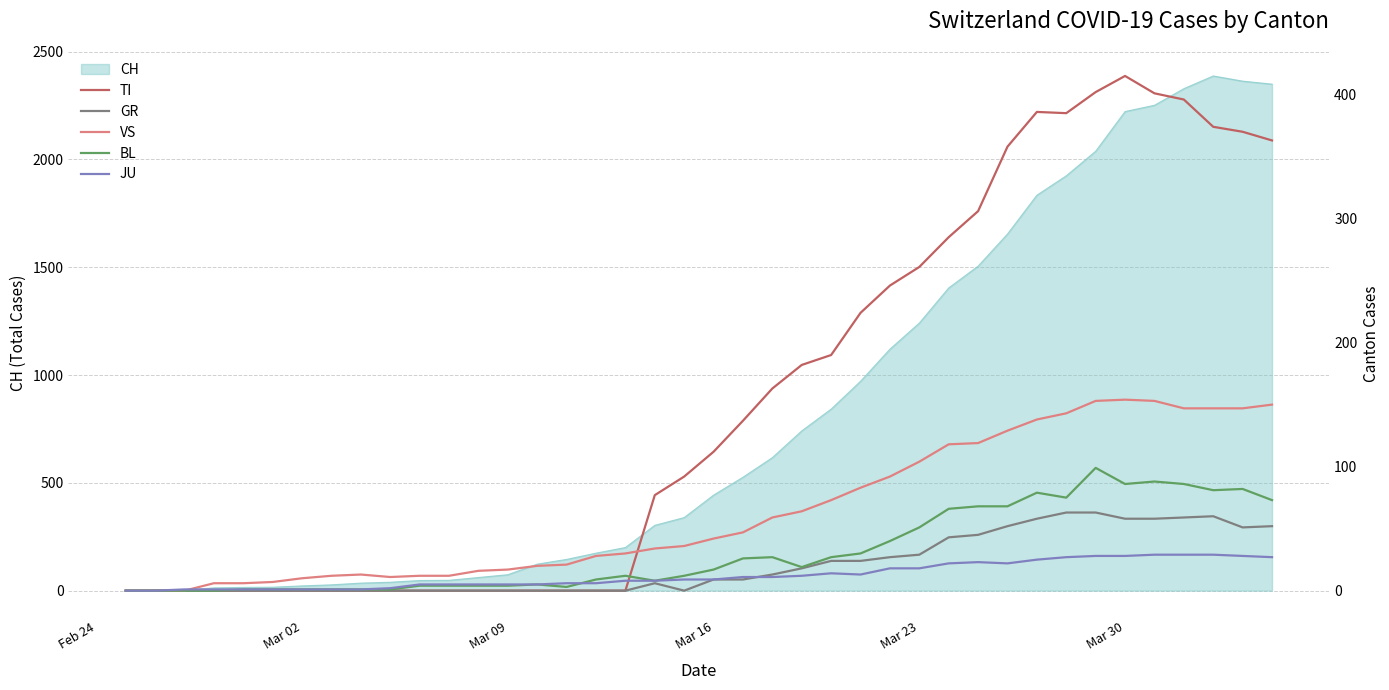

What position from the left is Mar 23?

5